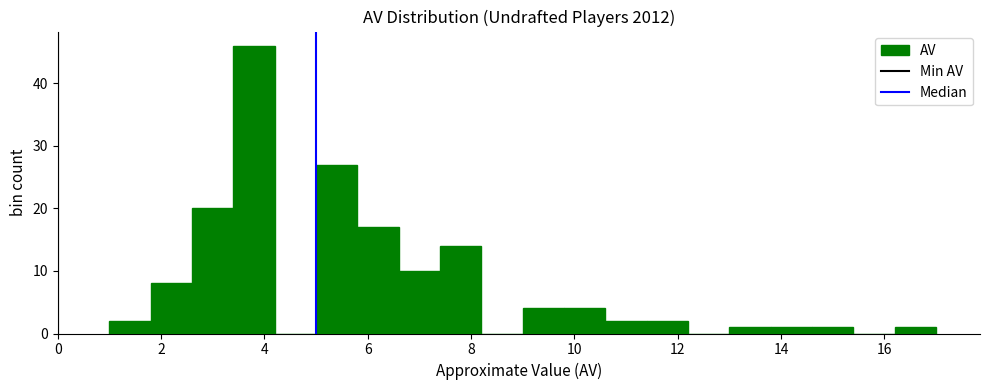

How tall is the bar that spans 1.0 to 1.8 on the x-axis? The values are not printed on the chart, so give them approximately, as read against the axis.

2